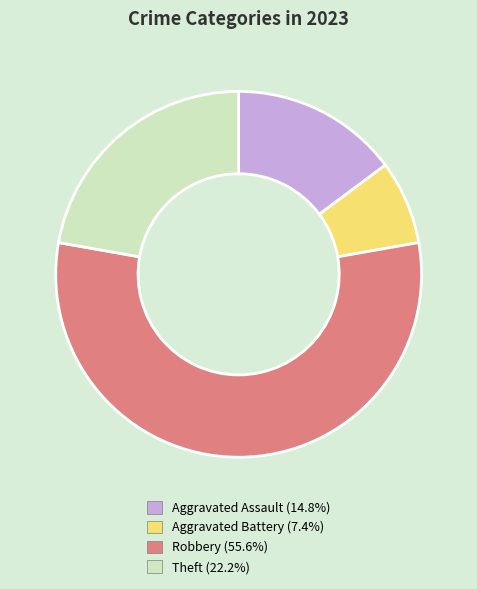

Is there any slice that represents more than half of the pie?

Yes